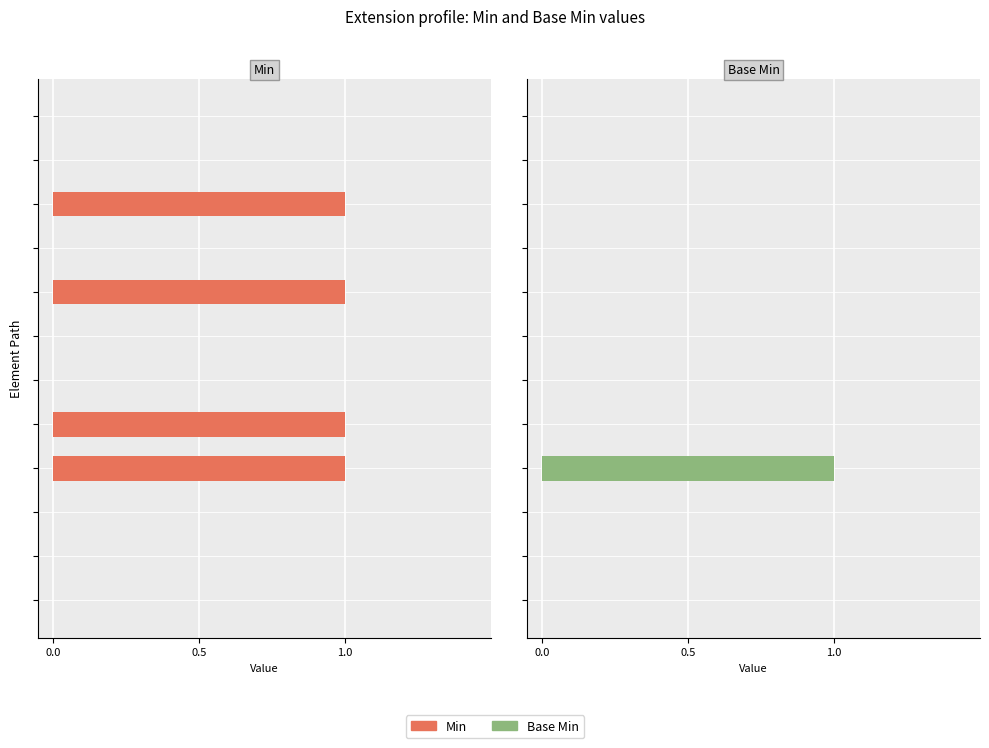

Reading right to left, what are all the values shown in this chart?

Min: 0	0	1	0	1	0	0	1	1	0	0	0
Base Min: 0	0	0	0	0	0	0	0	1	0	0	0